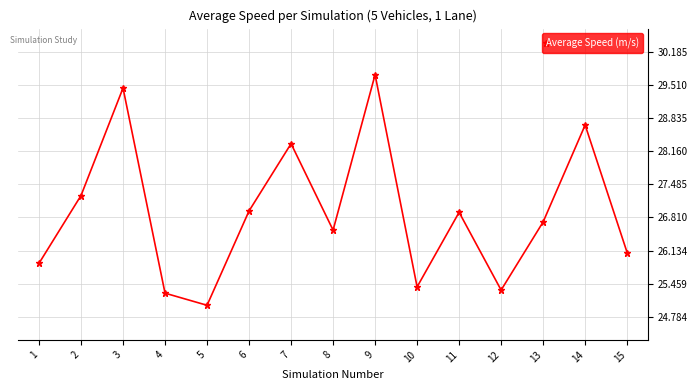

What is the change in value from 1 to 4?

-0.6